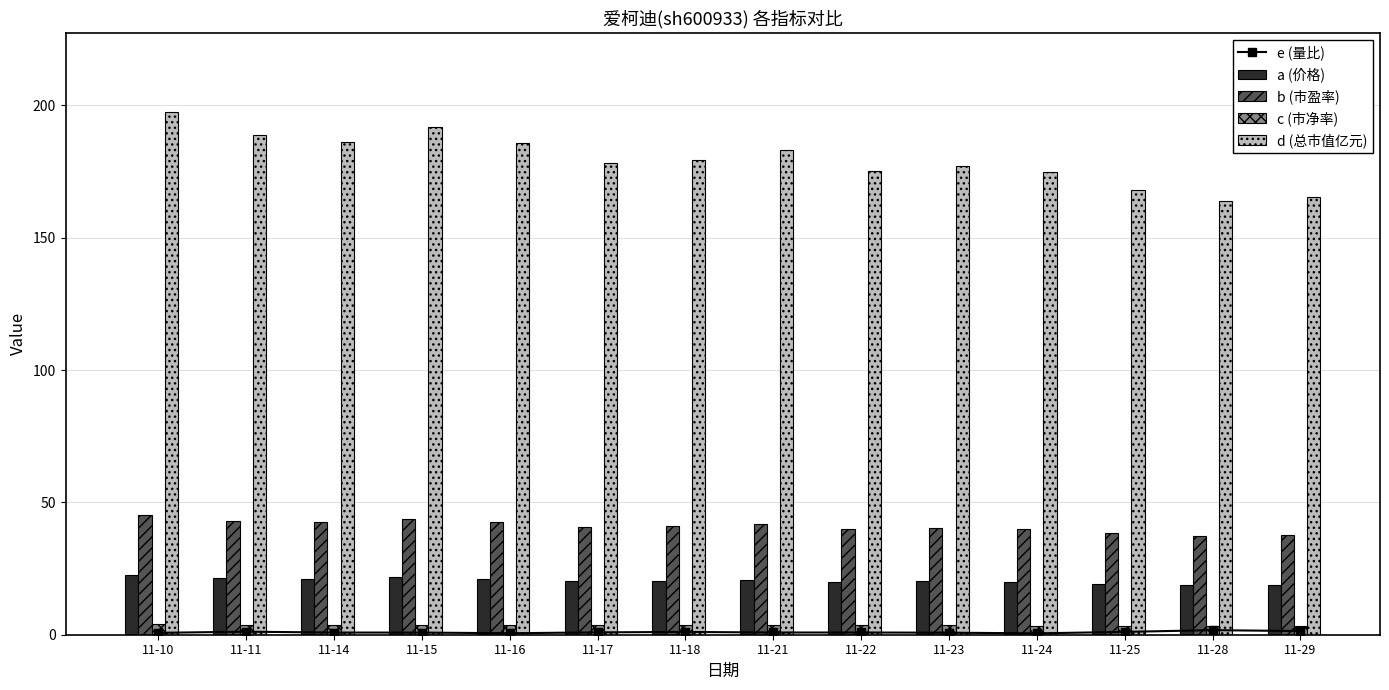

What is the value of the b (市盈率) bar at the 10th from the left?

40.5